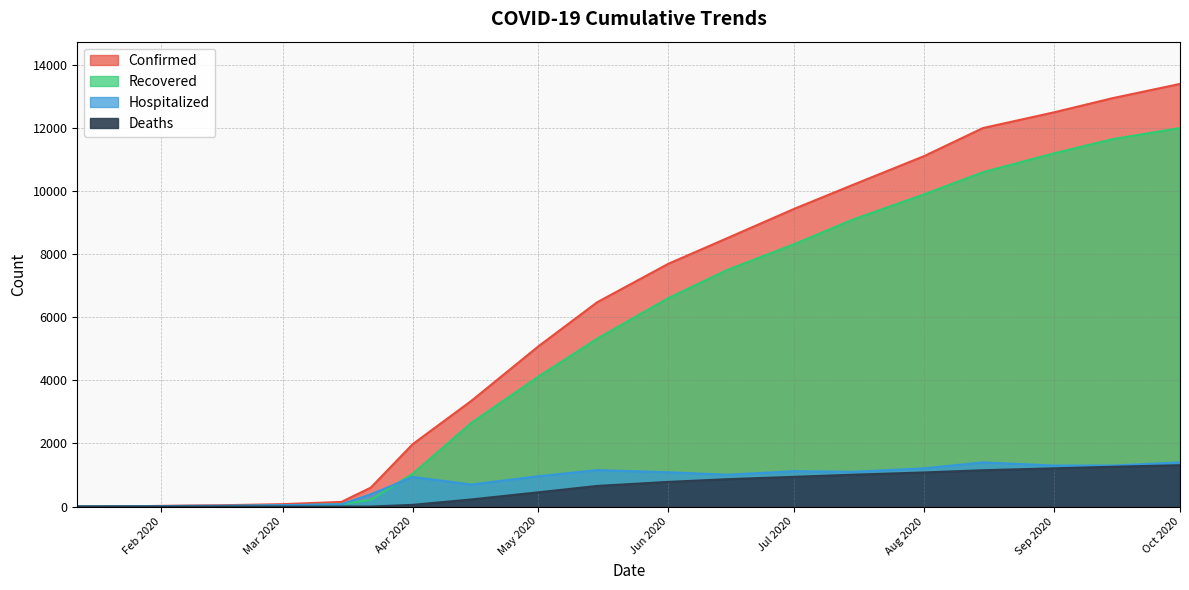

Which series has the largest range (max minus min)?

Confirmed